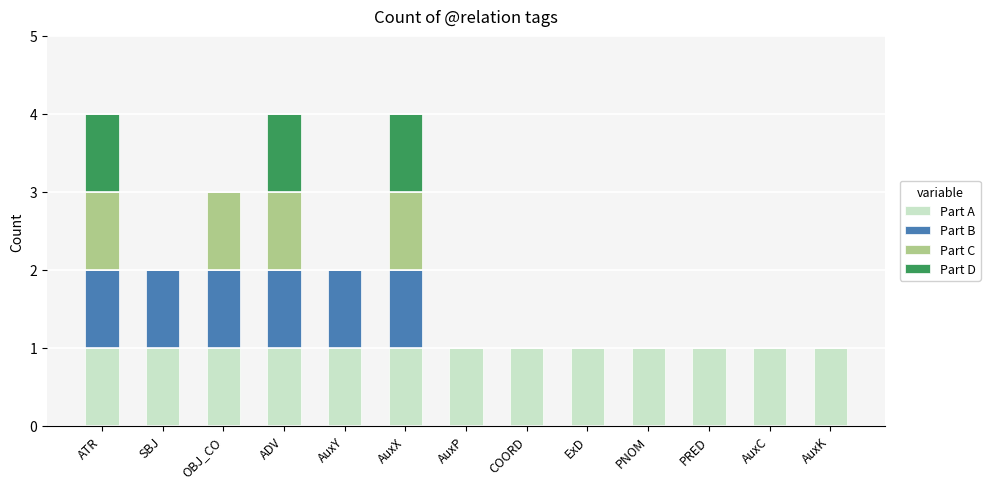

Are the bars horizontal?

No